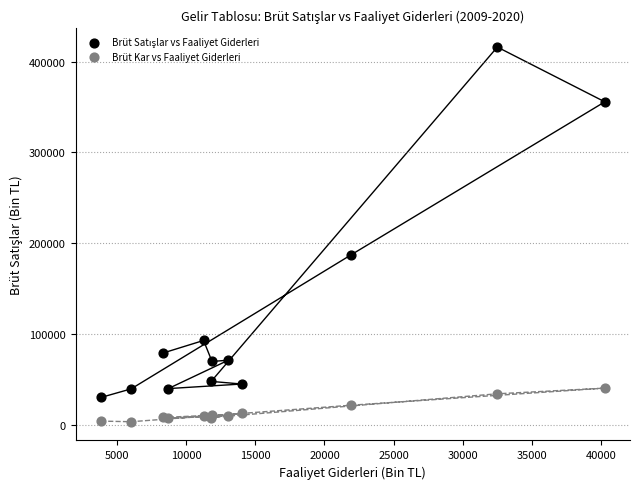

Across all series, what Y value is closest to 209986?

187239.8